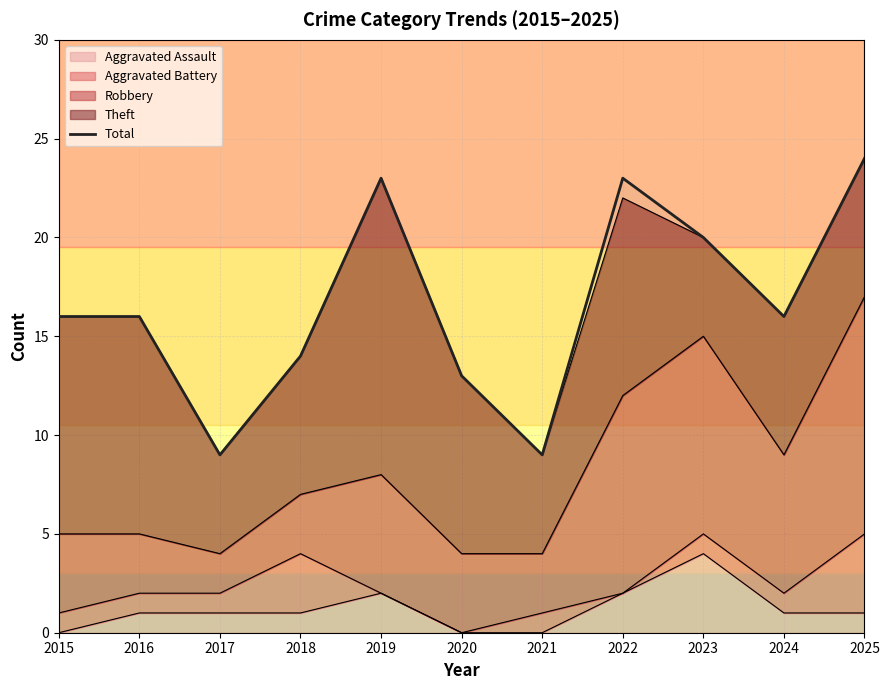

How many points are lower than both their immediate neighbors (excluding endpoints)?

3